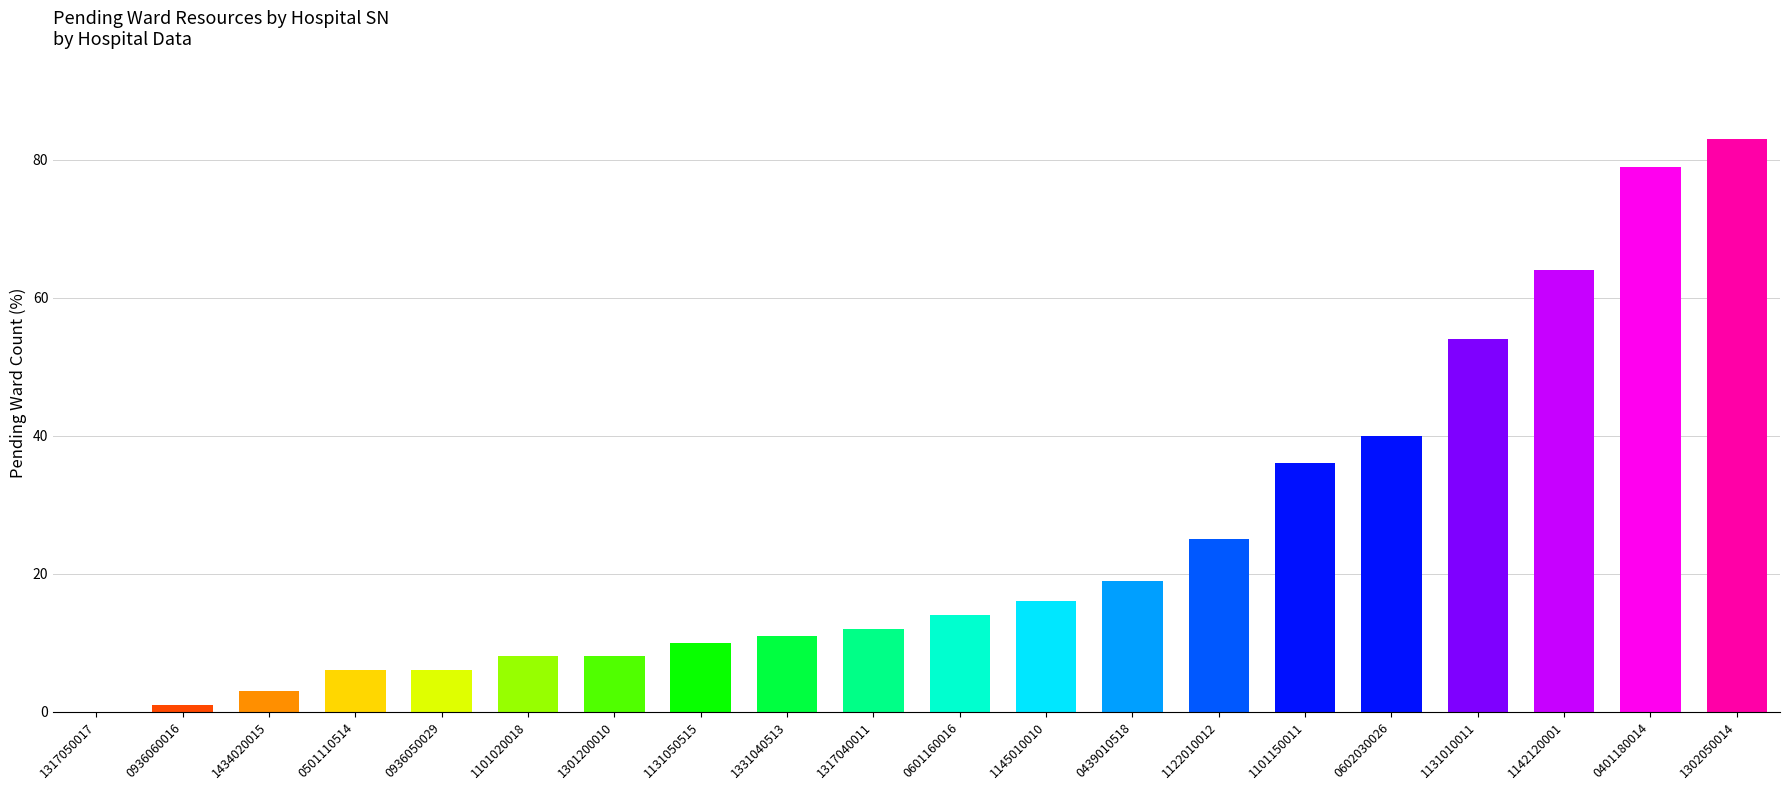

True or false: the data shows 6 at 0936050029.

True